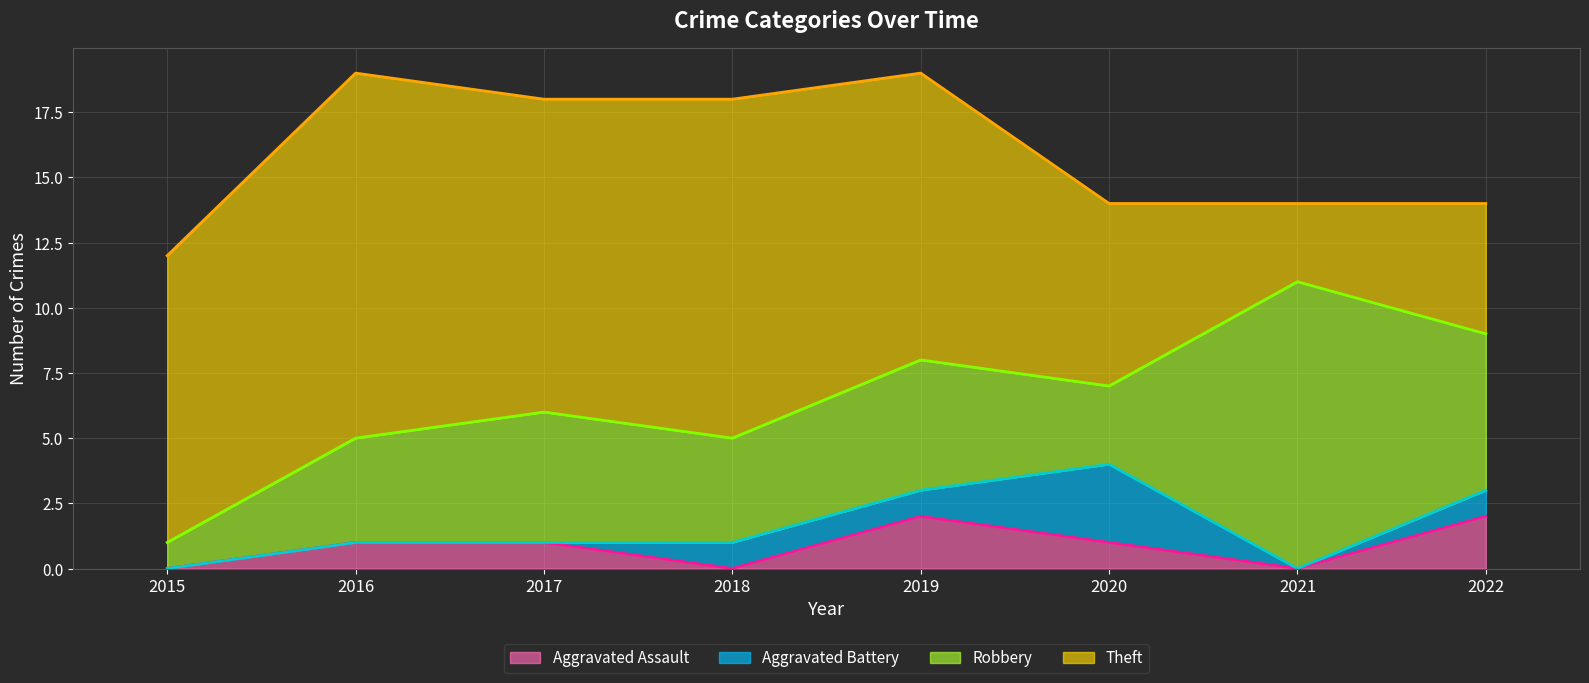

What is the minimum value for Robbery?

1